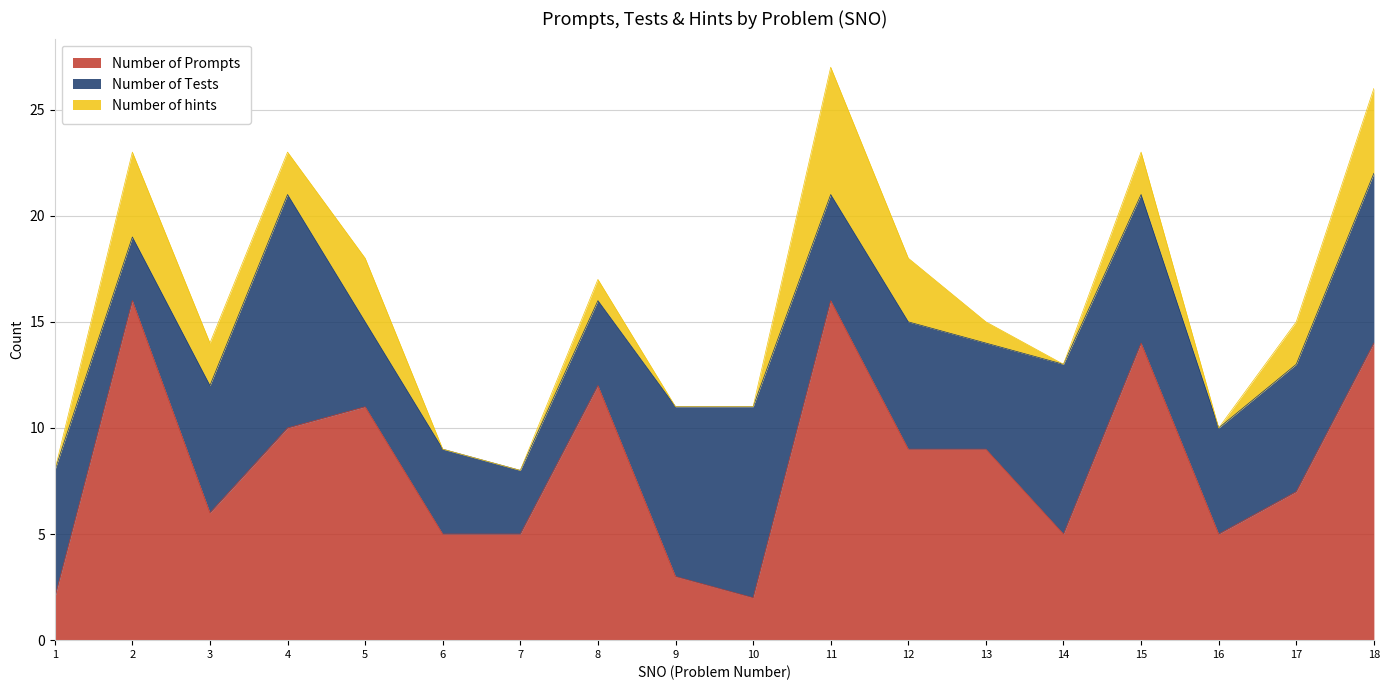

What are all the series names shown in the legend?

Number of Prompts, Number of Tests, Number of hints